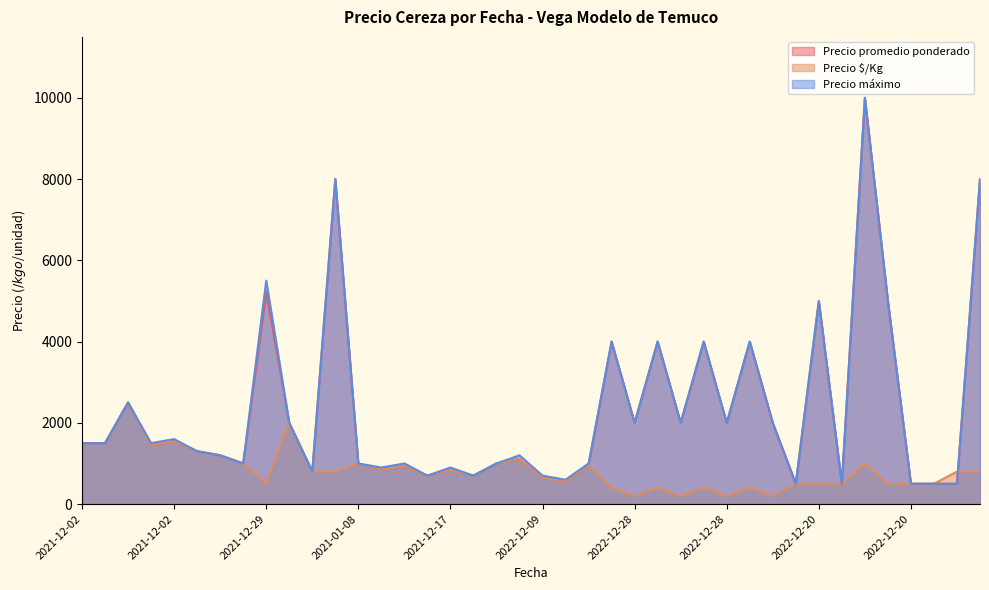

Reading right to left, list all the values displayed in this chart.

Precio promedio ponderado: 8000	500	500	500	5000	10000	500	5000	500	2000	4000	2000	4000	2000	4000	2000	4000	958	558	650	1111	1000	700	845	700	933	845	1000	8000	800	2000	5222	1000	1200	1300	1550	1444	2500	1500	1500
Precio $/Kg: 800	800	500	500	500	1000	500	500	500	200	400	200	400	200	400	200	400	958	558	650	1111	1000	700	845	700	933	845	1000	800	800	2000	522	1000	1200	1300	1550	1444	2500	1500	1500
Precio máximo: 8000	500	500	500	5000	10000	500	5000	500	2000	4000	2000	4000	2000	4000	2000	4000	1000	600	700	1200	1000	700	900	700	1000	900	1000	8000	800	2000	5500	1000	1200	1300	1600	1500	2500	1500	1500